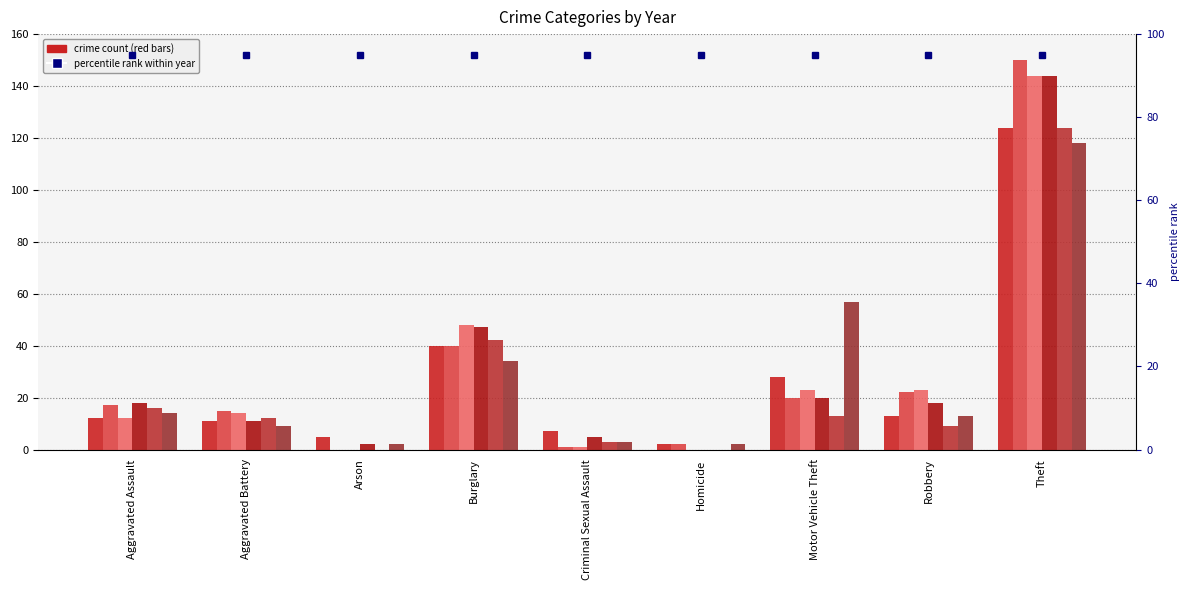

What is the label of the 7th bar from the right?

Arson